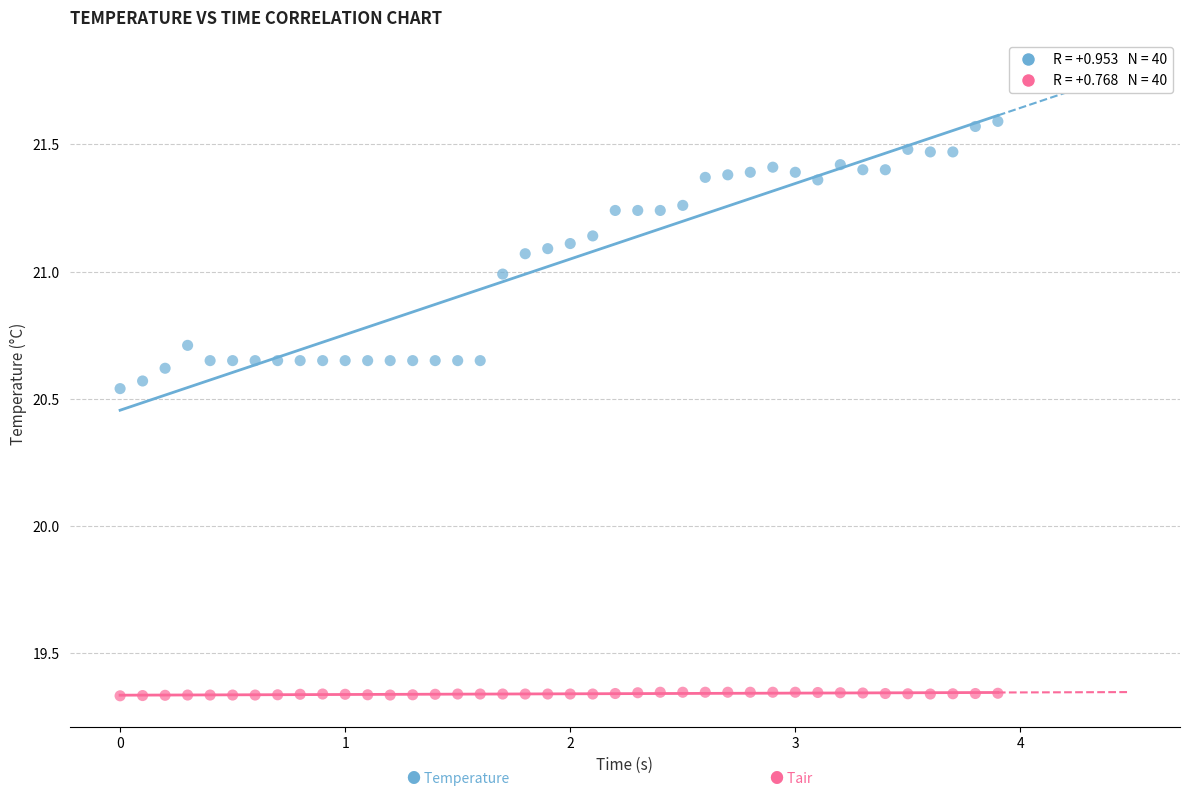

Across all data points, what is the range of Y values (max minus min)?

2.3